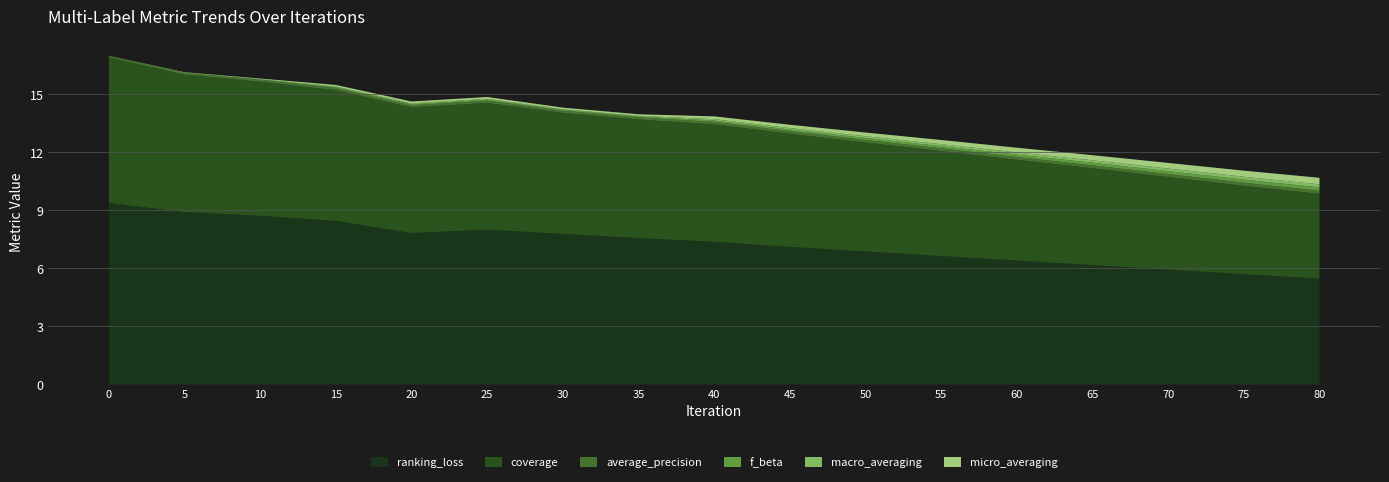

Reading right to left, what are all the values shown in this chart?

ranking_loss: 80=5.5	75=5.7	70=5.9	65=6.2	60=6.4	55=6.6	50=6.9	45=7.1	40=7.4	35=7.6	30=7.8	25=8.0	20=7.8	15=8.5	10=8.7	5=8.9	0=9.4
coverage: 80=4.4	75=4.6	70=4.8	65=5.0	60=5.2	55=5.4	50=5.6	45=5.8	40=6.1	35=6.1	30=6.2	25=6.5	20=6.5	15=6.8	10=6.9	5=7.1	0=7.5
average_precision: 80=0.2	75=0.2	70=0.2	65=0.2	60=0.1	55=0.1	50=0.1	45=0.1	40=0.1	35=0.1	30=0.1	25=0.1	20=0.1	15=0.1	10=0.1	5=0.1	0=0.1
f_beta: 80=0.2	75=0.2	70=0.1	65=0.1	60=0.1	55=0.1	50=0.1	45=0.1	40=0.1	35=0.0	30=0.0	25=0.0	20=0.0	15=0.0	10=0.0	5=0.0	0=0.0
macro_averaging: 80=0.2	75=0.1	70=0.1	65=0.1	60=0.1	55=0.1	50=0.1	45=0.1	40=0.1	35=0.0	30=0.0	25=0.0	20=0.0	15=0.0	10=0.0	5=0.0	0=0.0
micro_averaging: 80=0.3	75=0.3	70=0.3	65=0.3	60=0.2	55=0.2	50=0.2	45=0.2	40=0.1	35=0.1	30=0.1	25=0.1	20=0.1	15=0.1	10=0.0	5=0.0	0=0.0